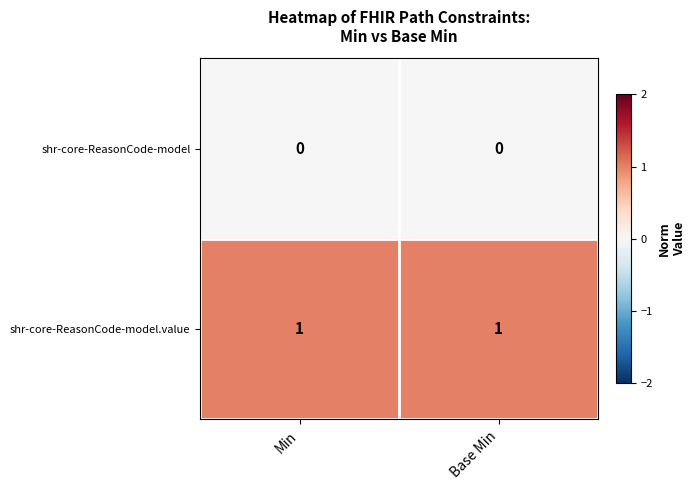

Rank the series at Min from lowest to highest value.

shr-core-ReasonCode-model, shr-core-ReasonCode-model.value